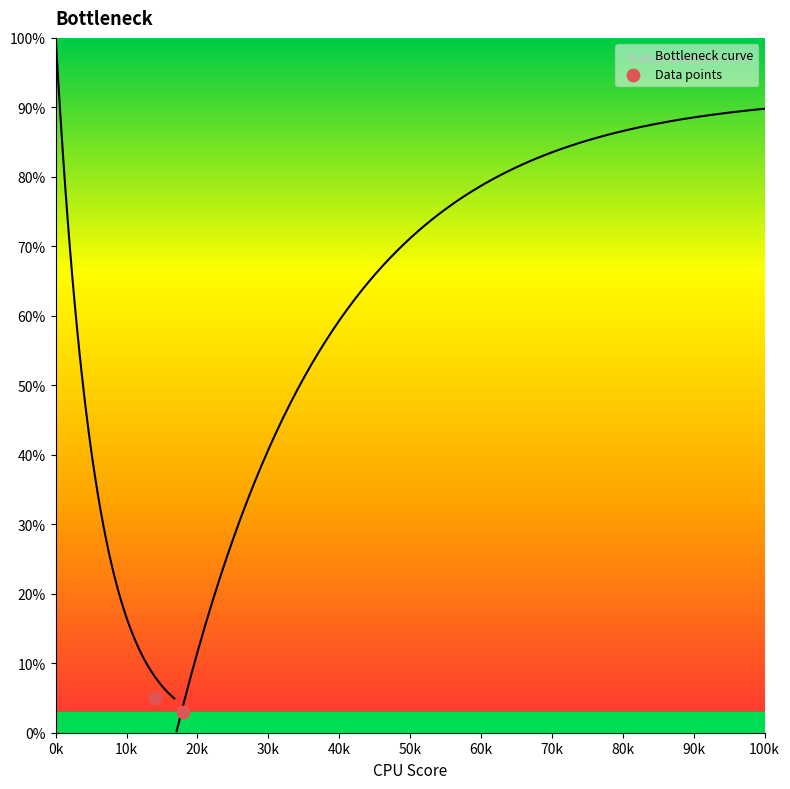

What is the average Y value?

4